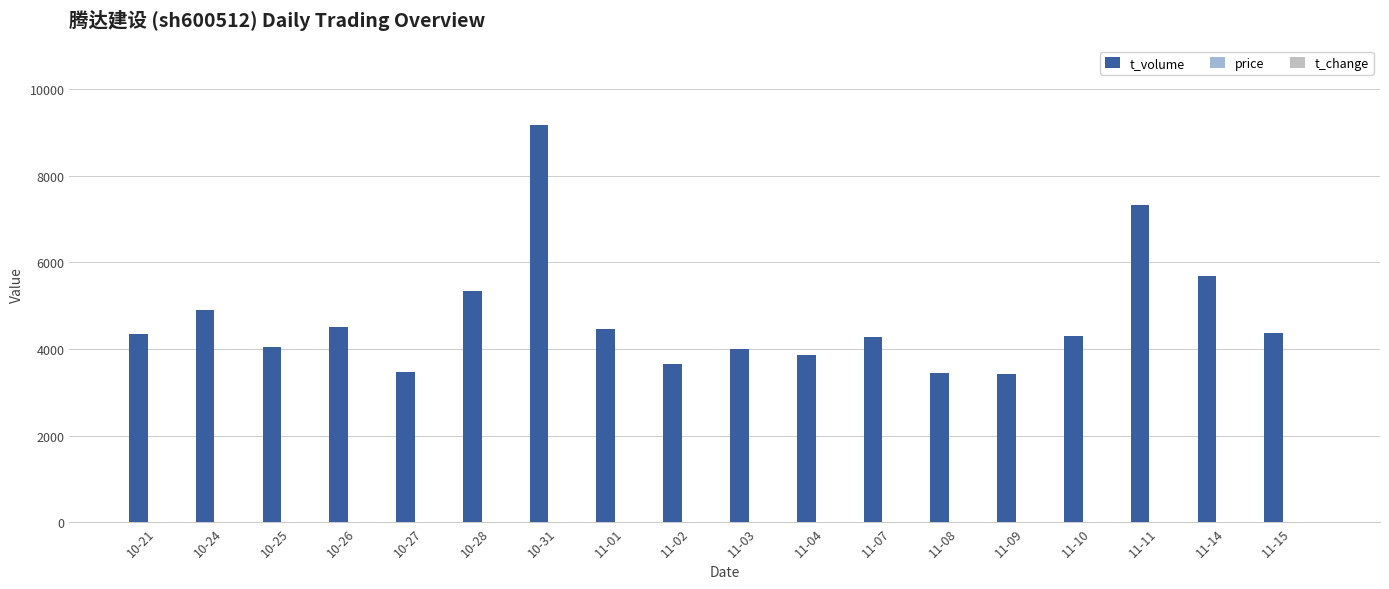

What is the difference between the t_volume values at 11-08 and 11-11?

3881.0